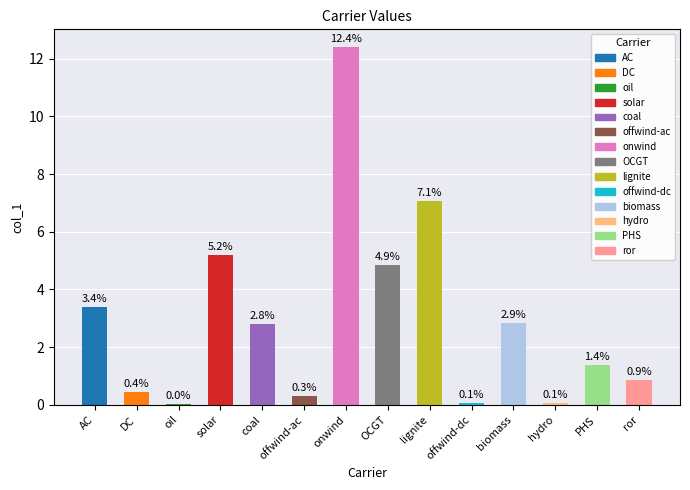

Are the bars horizontal?

No